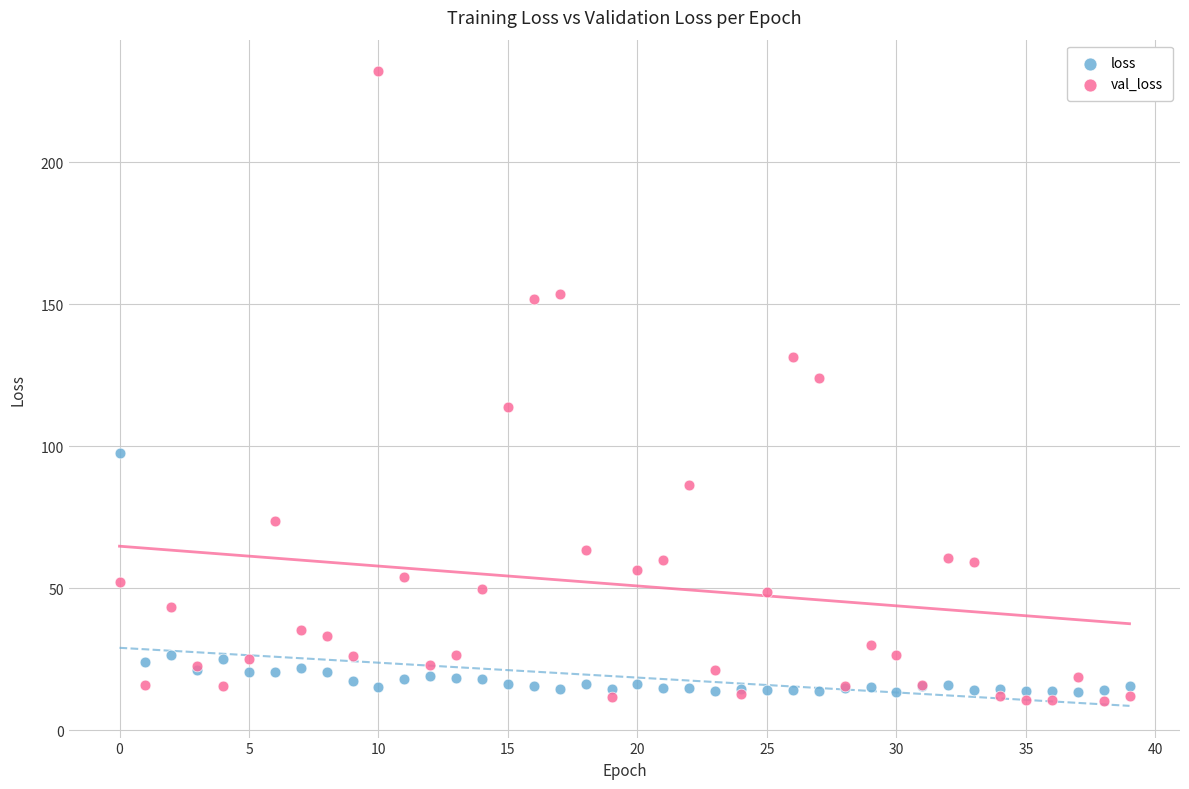

Which series reaches the maximum Y coordinate?

val_loss